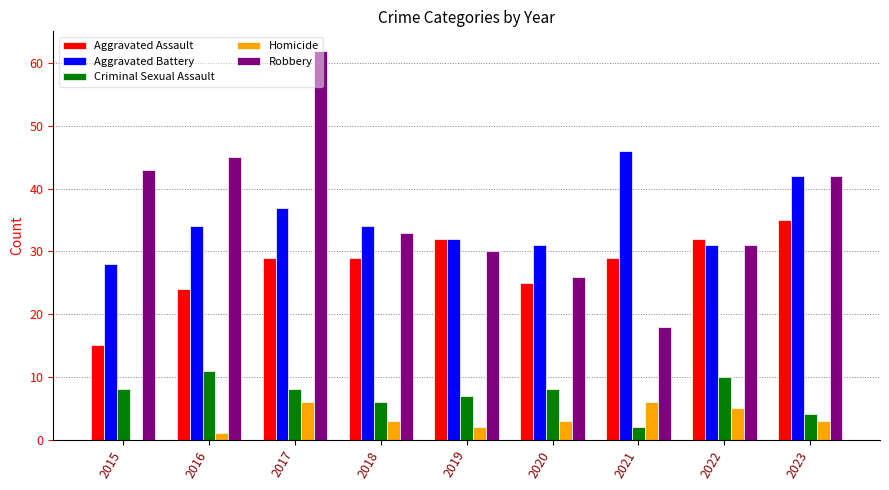

What is the sum of the Robbery values at 2021 and 2020?

44